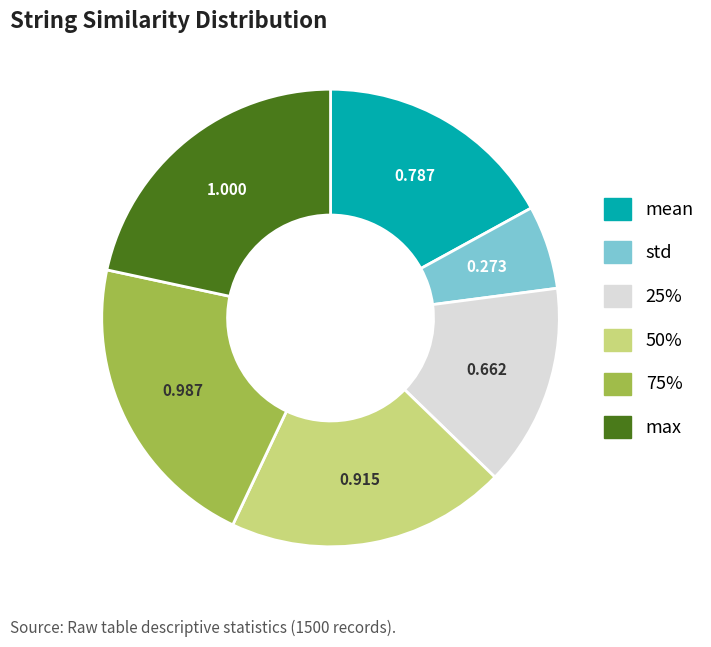

Is there any slice that represents more than half of the pie?

No